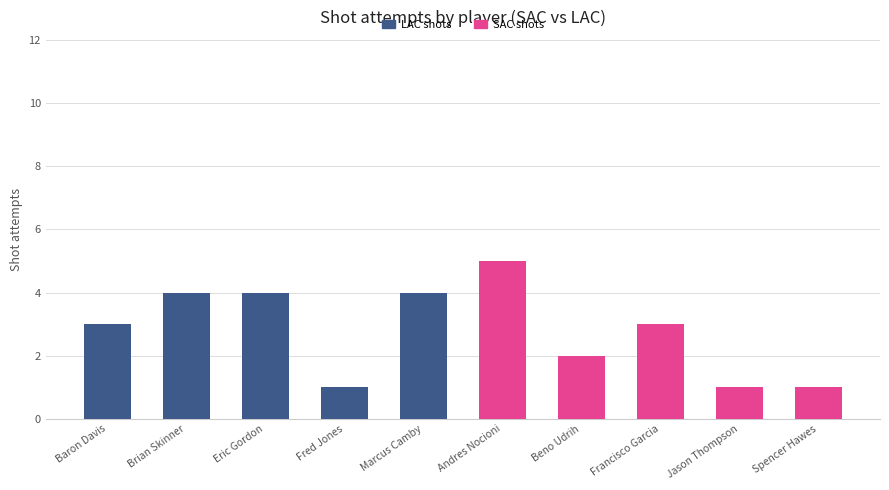

At which category is the sum across all series the highest?

Andres Nocioni